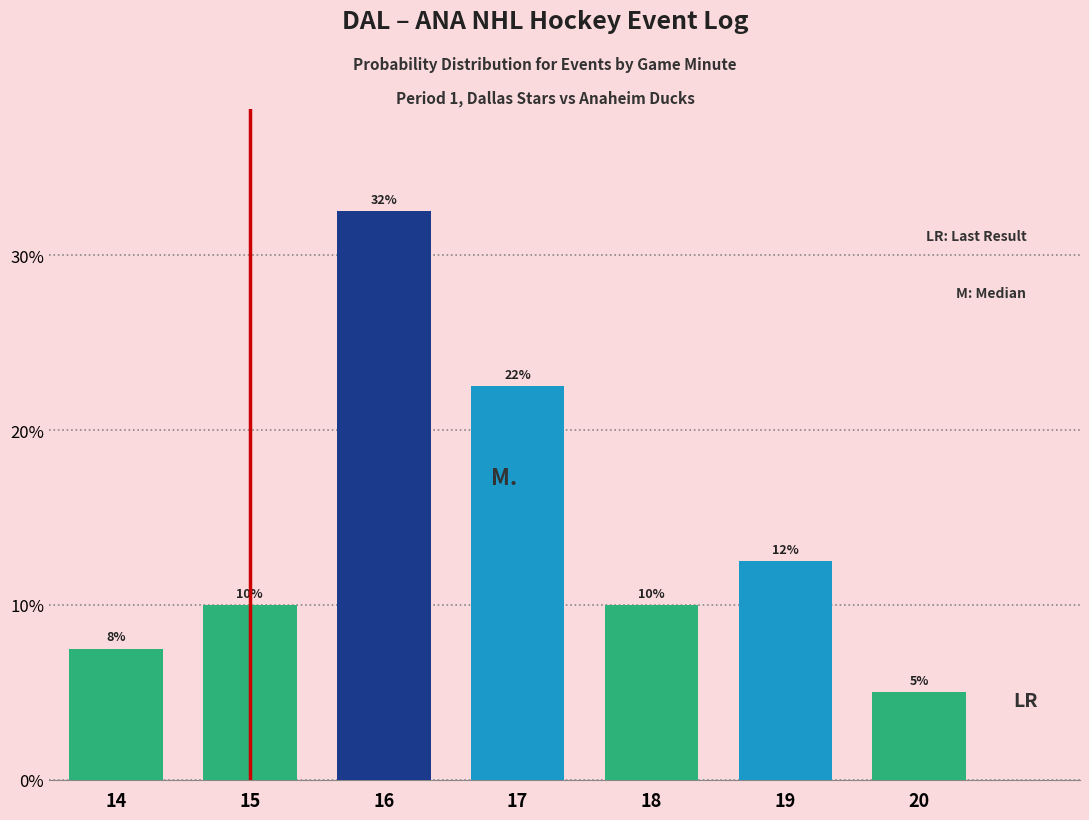

Does the chart contain any negative values?

No